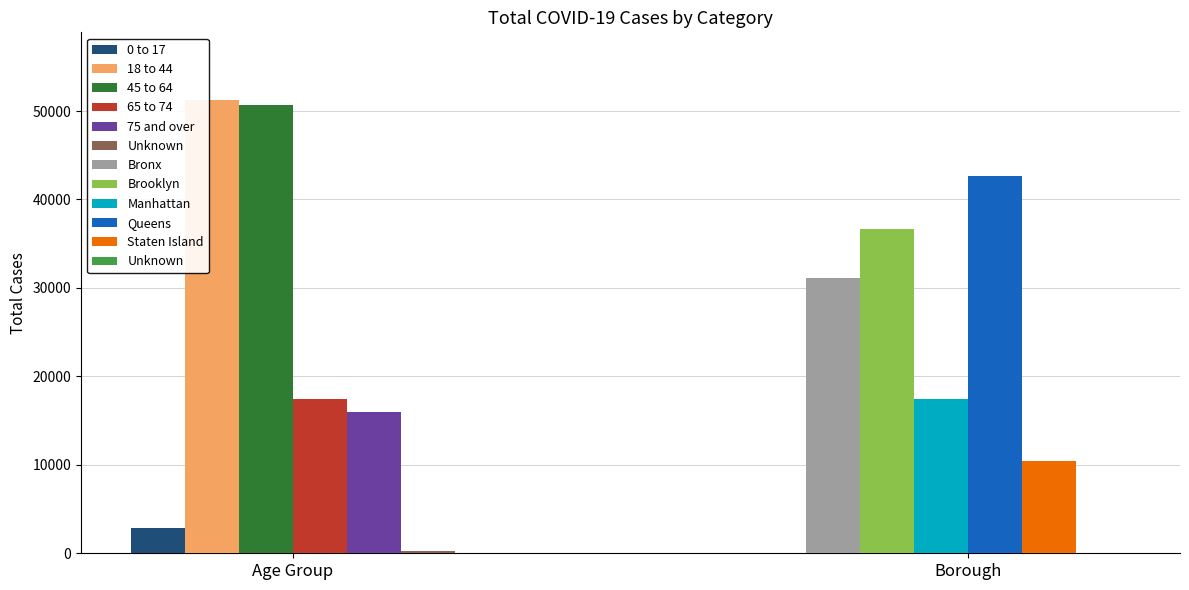

What is the label of the 3rd bar from the left?

45 to 64 / Manhattan